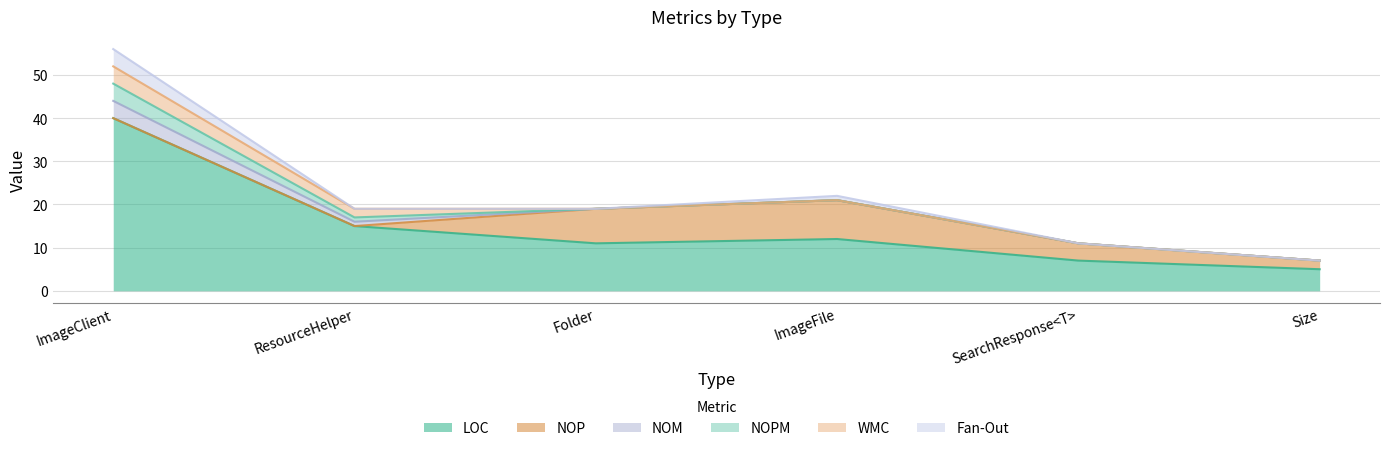

What is the difference between the highest and lowest values at ImageClient?

40